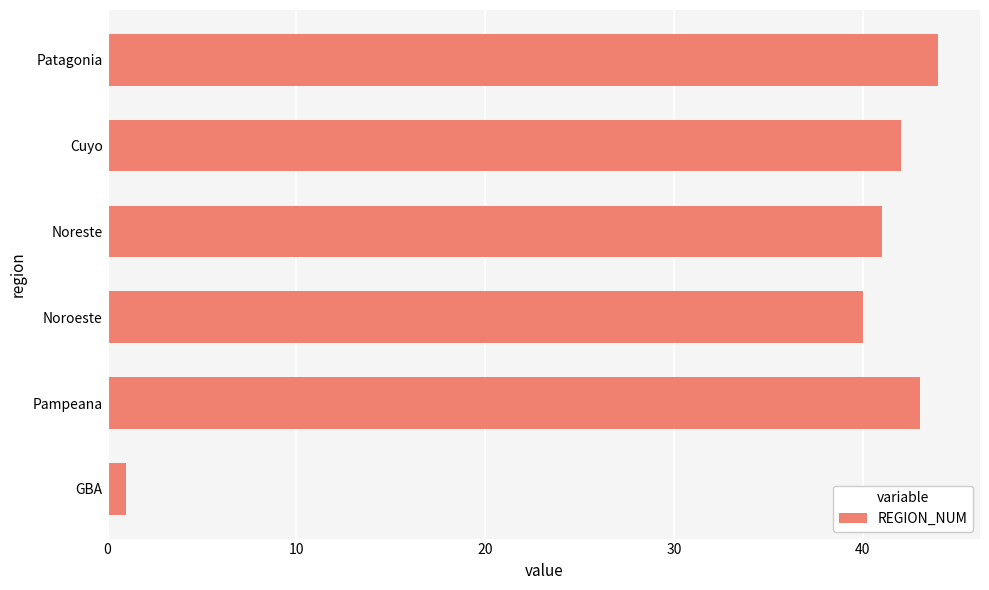

What is the difference between the maximum and minimum values?

43